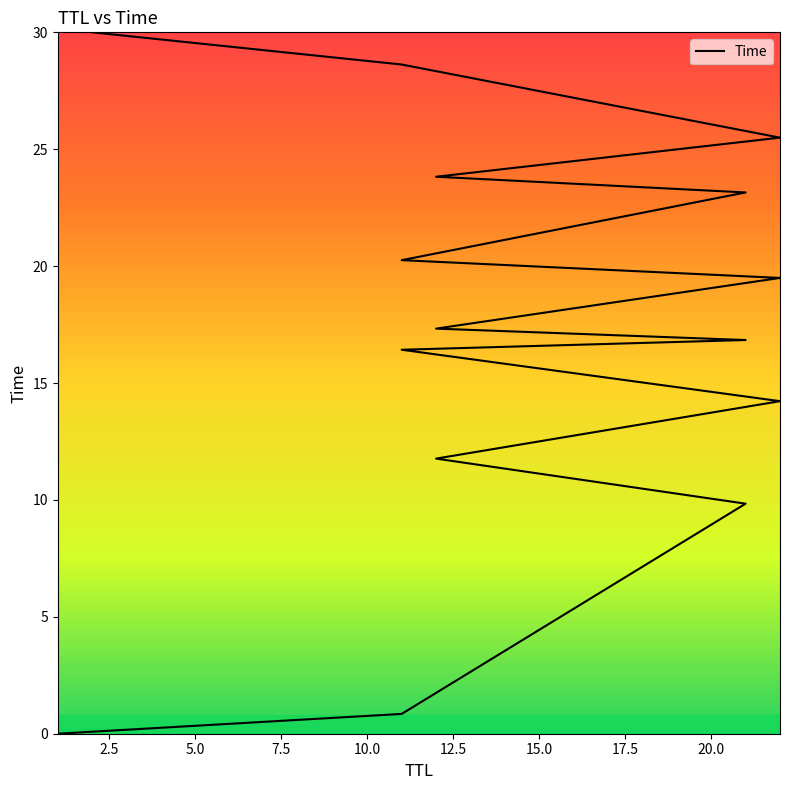

The value at 12 is 17.3. True or false?

True